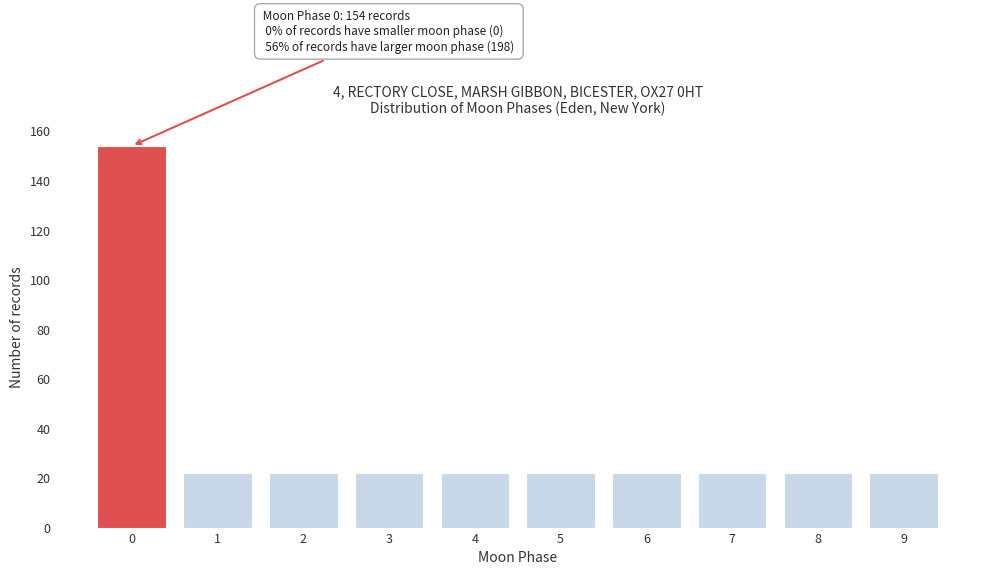

Reading right to left, list all the values displayed in this chart.

22	22	22	22	22	22	22	22	22	154